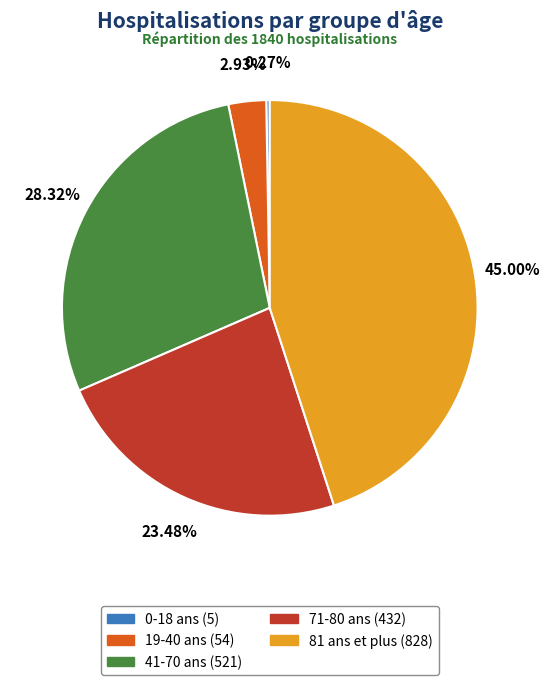

To the nearest percent, what is the average slice percentage?

20%